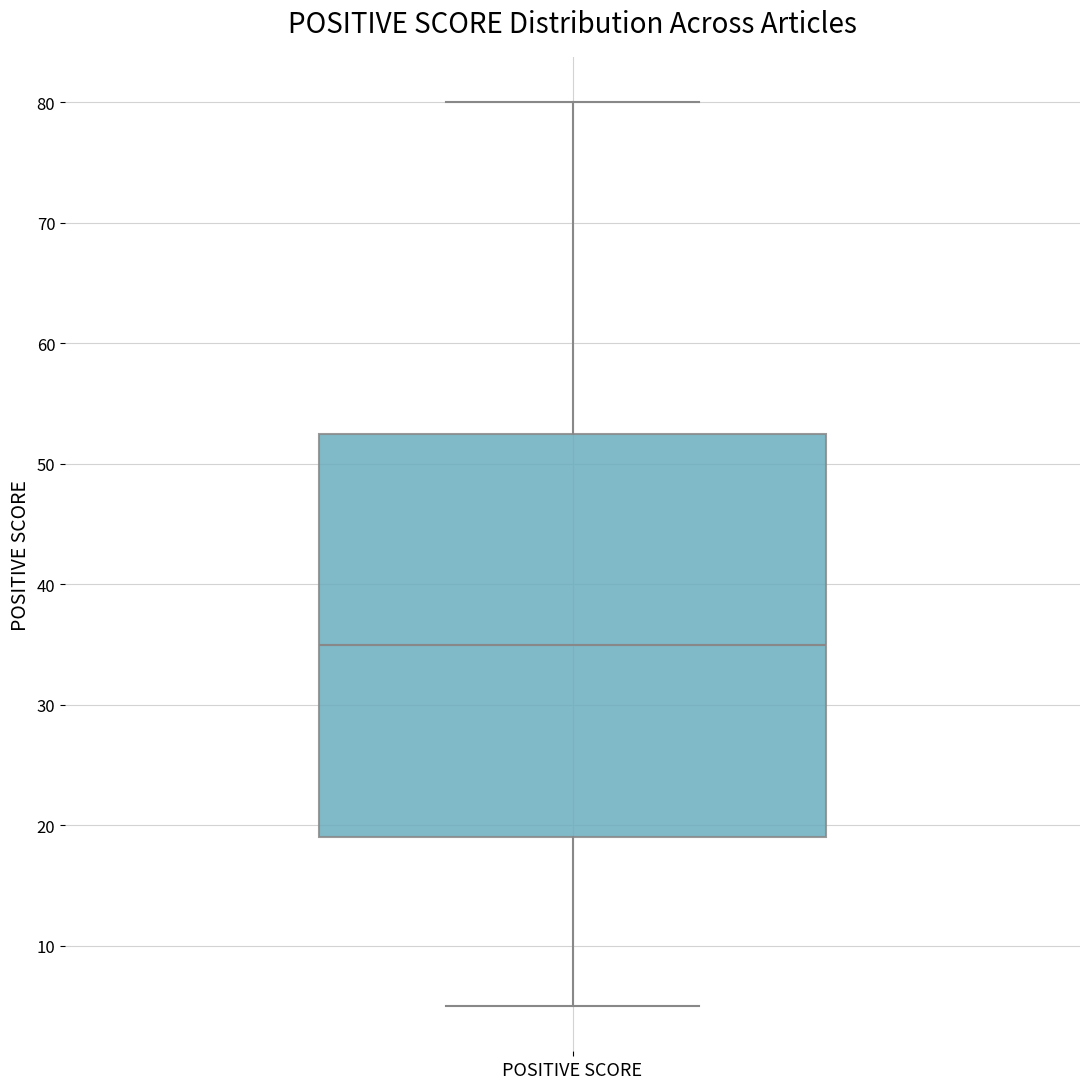

Where does the lower whisker of the box for POSITIVE SCORE end on the y-axis? The values are not printed on the chart, so give them approximately, as read against the axis.

5